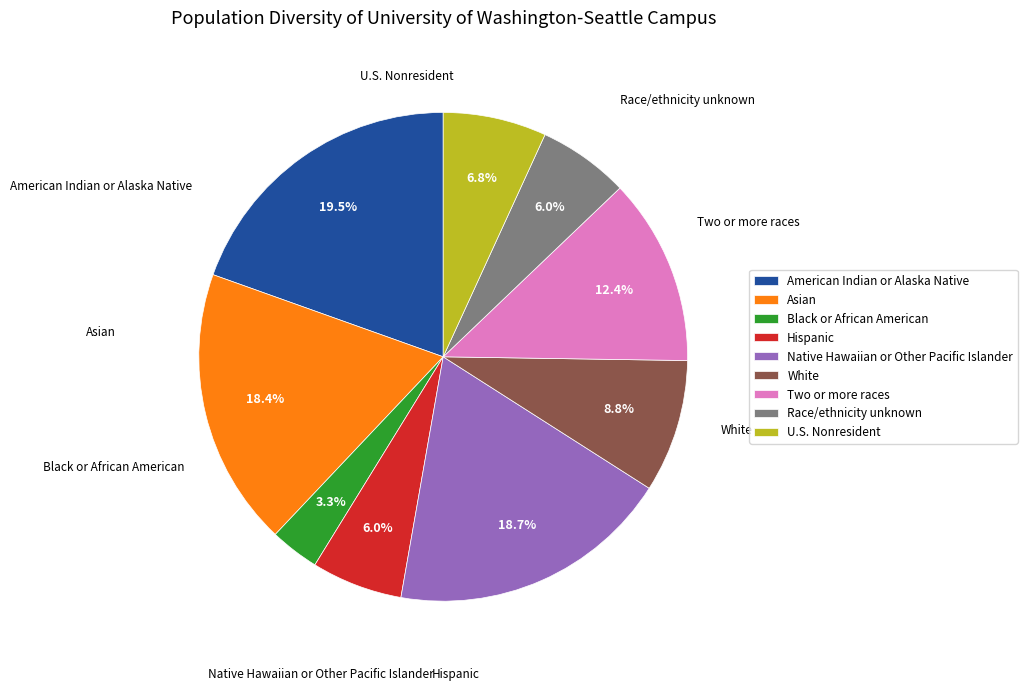

Between White and Hispanic, which is larger?

White